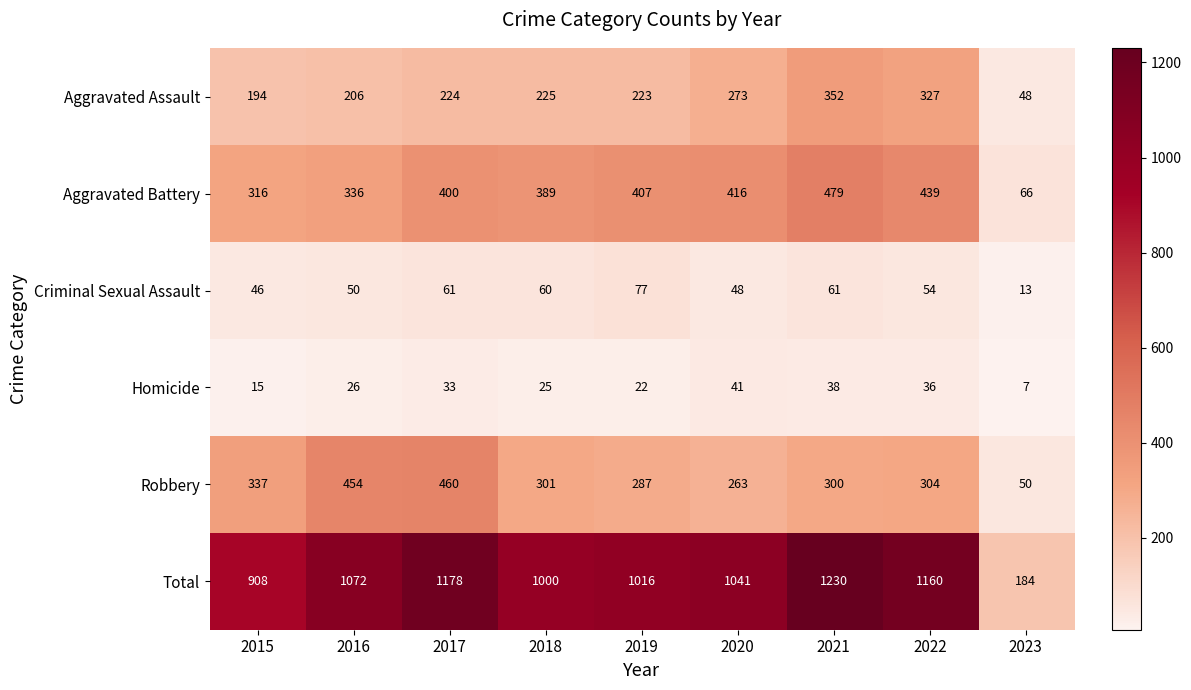

What is the total value across all series at 2019?

2032